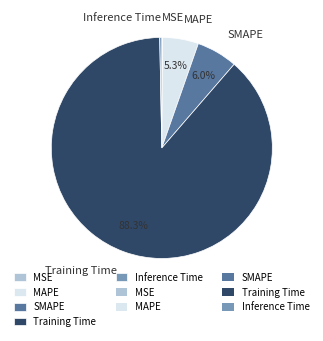

Which category has the biggest portion of the pie?

Training Time